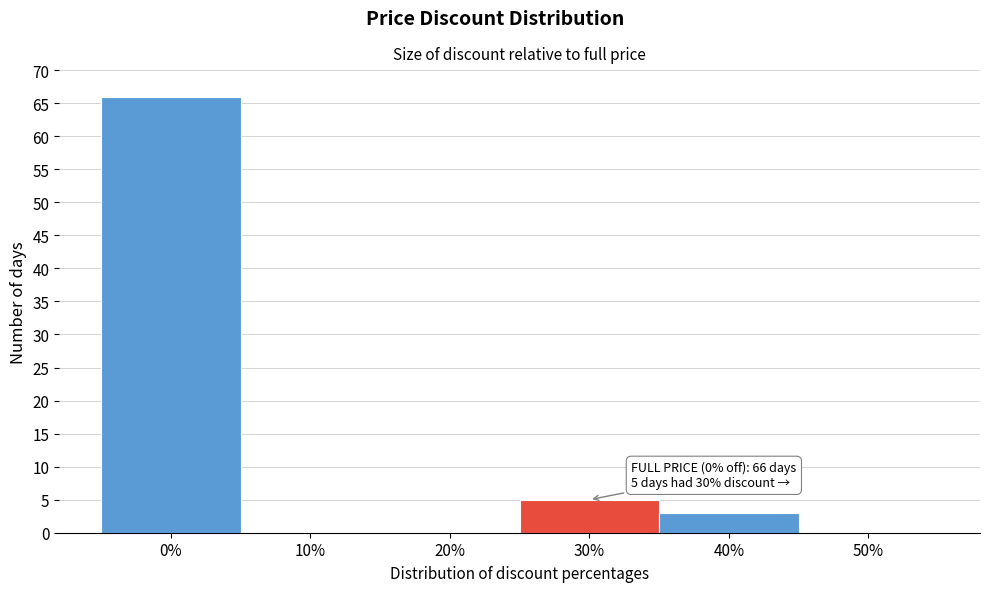

Reading right to left, what are all the values shown in this chart?

50%=0	40%=3	30%=5	20%=0	10%=0	0%=66